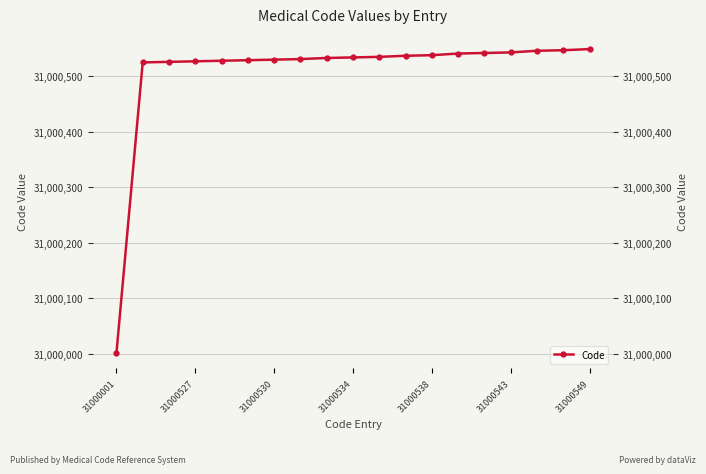

At which category does the chart reach its minimum across all series?

31000001